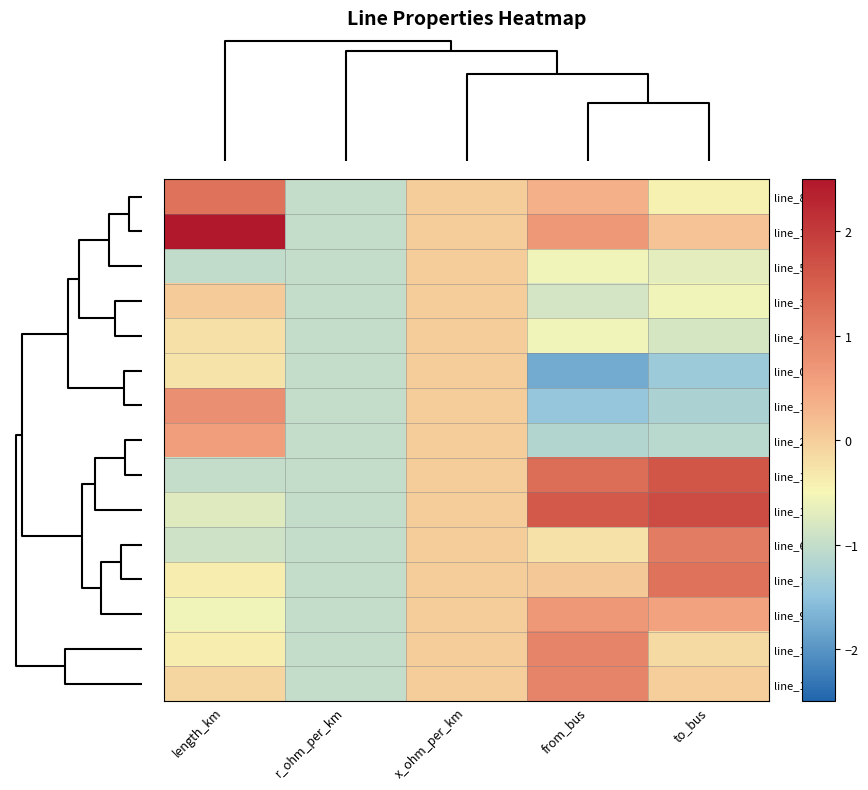

Reading right to left, extract all data points from this chart.

line_8: to_bus=-0.4	from_bus=0.4	x_ohm_per_km=0.0	r_ohm_per_km=-1.0	length_km=1.2
line_10: to_bus=0.1	from_bus=0.7	x_ohm_per_km=0.0	r_ohm_per_km=-1.0	length_km=2.9
line_5: to_bus=-0.7	from_bus=-0.5	x_ohm_per_km=0.0	r_ohm_per_km=-1.0	length_km=-1.0
line_3: to_bus=-0.6	from_bus=-0.9	x_ohm_per_km=0.0	r_ohm_per_km=-1.0	length_km=0.0
line_4: to_bus=-0.8	from_bus=-0.5	x_ohm_per_km=0.0	r_ohm_per_km=-1.0	length_km=-0.2
line_0: to_bus=-1.4	from_bus=-1.8	x_ohm_per_km=0.0	r_ohm_per_km=-1.0	length_km=-0.3
line_1: to_bus=-1.2	from_bus=-1.5	x_ohm_per_km=0.0	r_ohm_per_km=-1.0	length_km=0.8
line_2: to_bus=-1.1	from_bus=-1.2	x_ohm_per_km=0.0	r_ohm_per_km=-1.0	length_km=0.6
line_13: to_bus=1.6	from_bus=1.3	x_ohm_per_km=0.0	r_ohm_per_km=-1.0	length_km=-1.0
line_14: to_bus=1.8	from_bus=1.6	x_ohm_per_km=0.0	r_ohm_per_km=-1.0	length_km=-0.7
line_6: to_bus=1.1	from_bus=-0.2	x_ohm_per_km=0.0	r_ohm_per_km=-1.0	length_km=-0.9
line_7: to_bus=1.2	from_bus=0.1	x_ohm_per_km=0.0	r_ohm_per_km=-1.0	length_km=-0.4
line_9: to_bus=0.5	from_bus=0.7	x_ohm_per_km=0.0	r_ohm_per_km=-1.0	length_km=-0.6
line_11: to_bus=-0.1	from_bus=1.0	x_ohm_per_km=0.0	r_ohm_per_km=-1.0	length_km=-0.4
line_12: to_bus=-0.0	from_bus=1.0	x_ohm_per_km=0.0	r_ohm_per_km=-1.0	length_km=-0.1